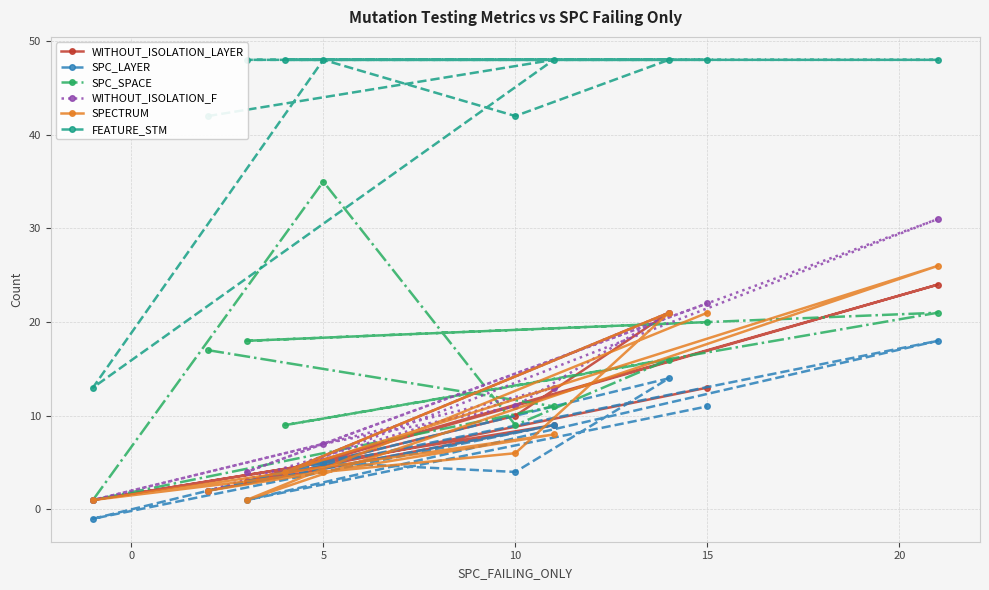

What is the highest value of the SPECTRUM series?

26